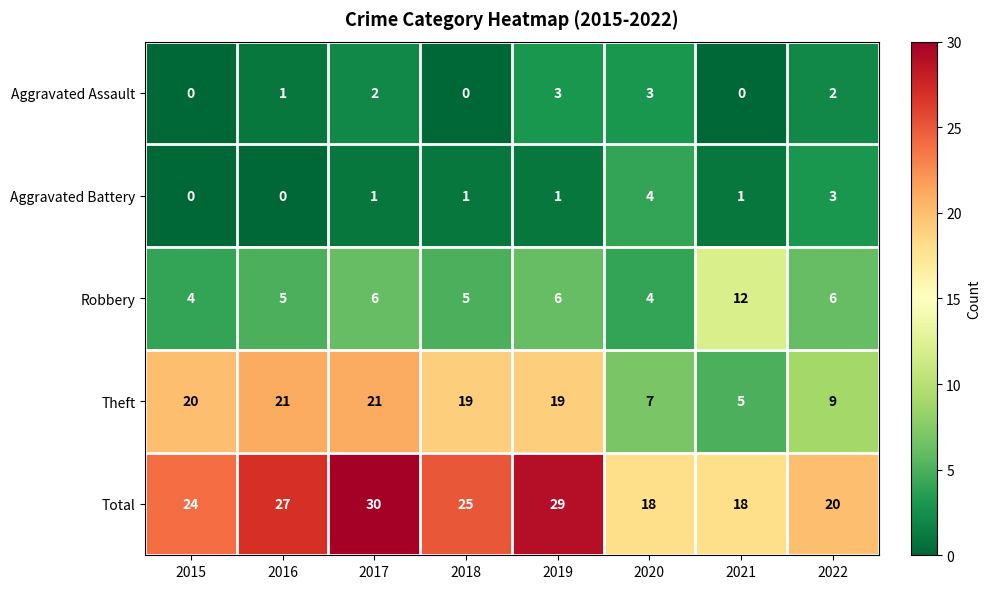

What is the approximate value of Theft at 2019?

19